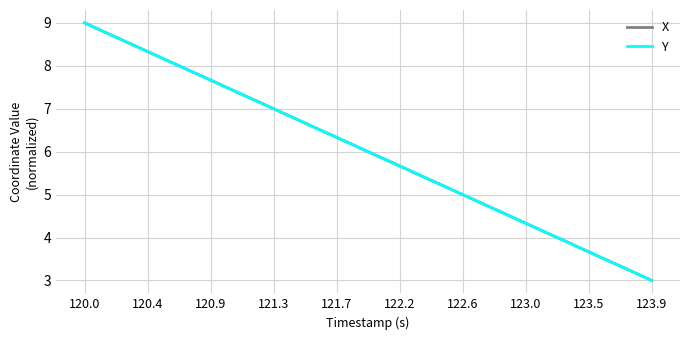

What is the maximum value shown in the chart?

9.0